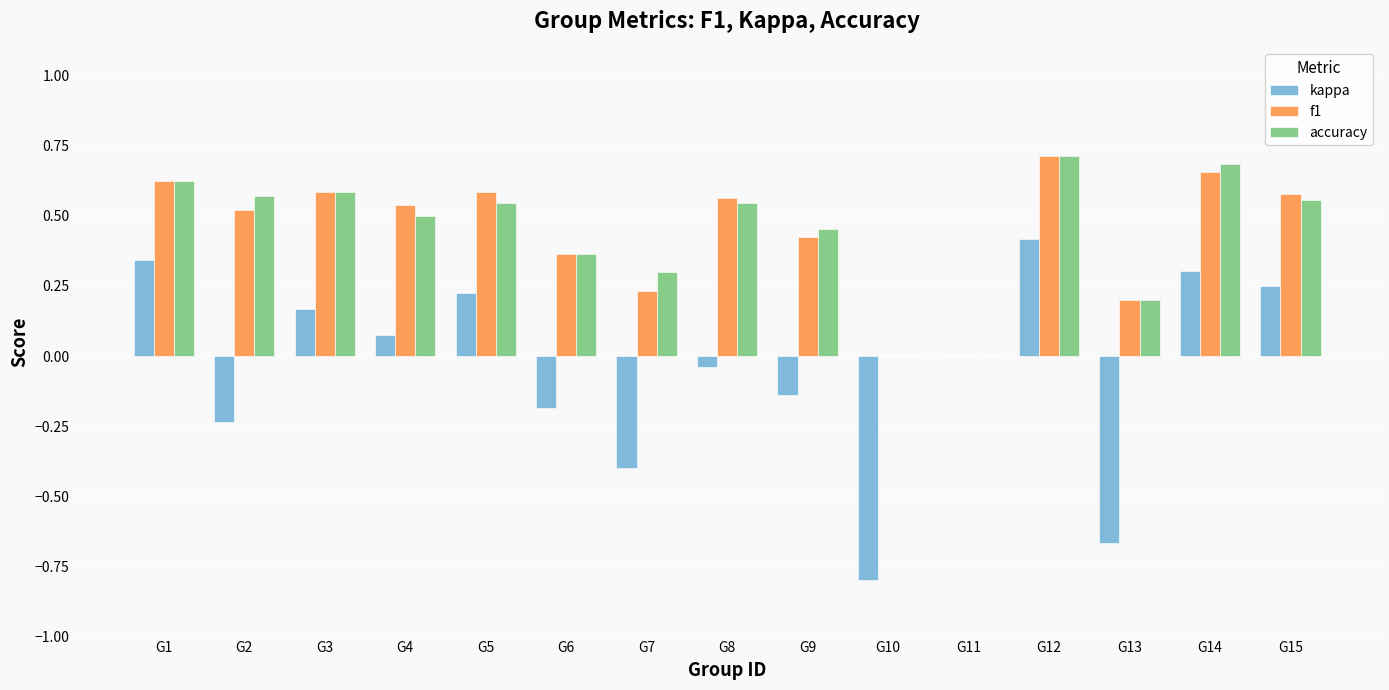

Is the value of accuracy at G4 greater than the value of kappa at G11?

Yes